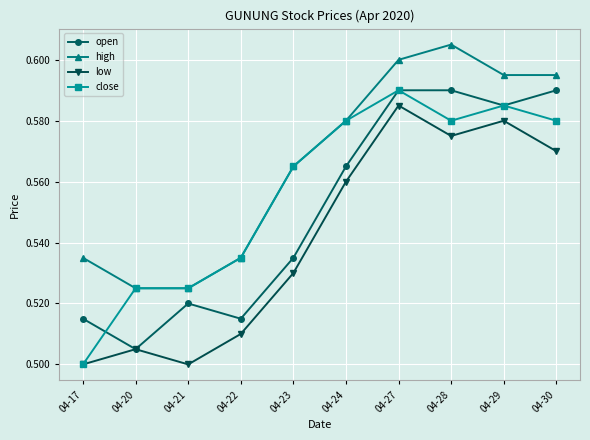

True or false: high has more than 1 points higher than both neighbors.

False